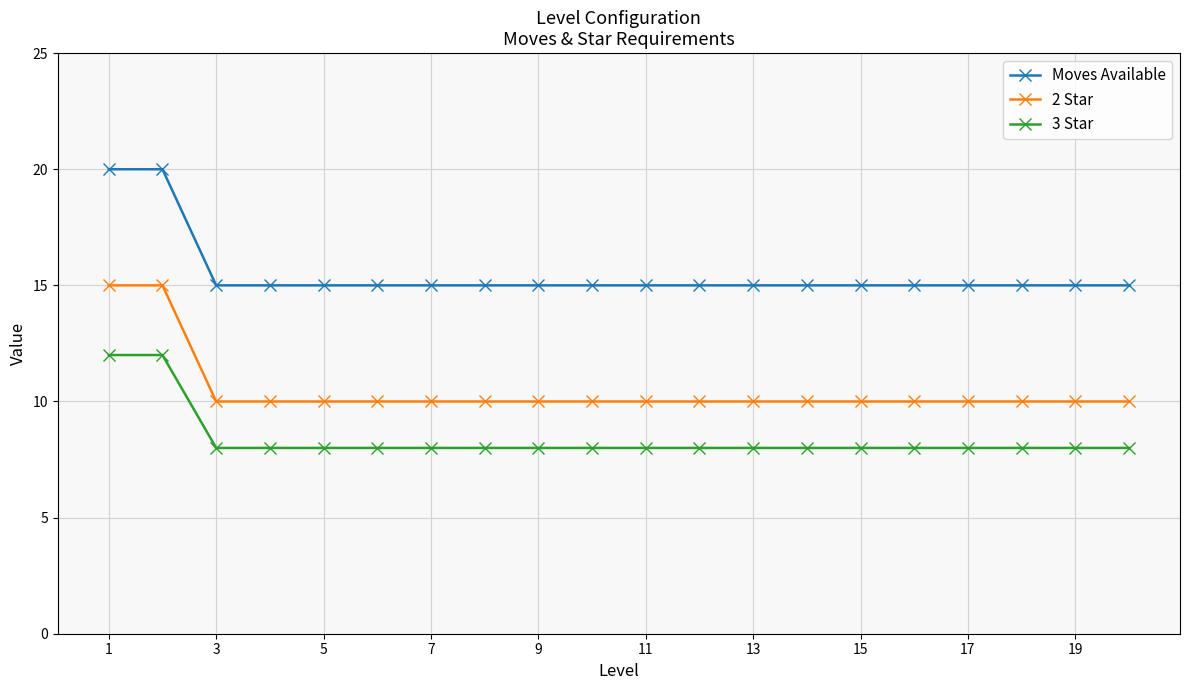

What is the difference between the second highest and minimum values in the Moves Available series?

5